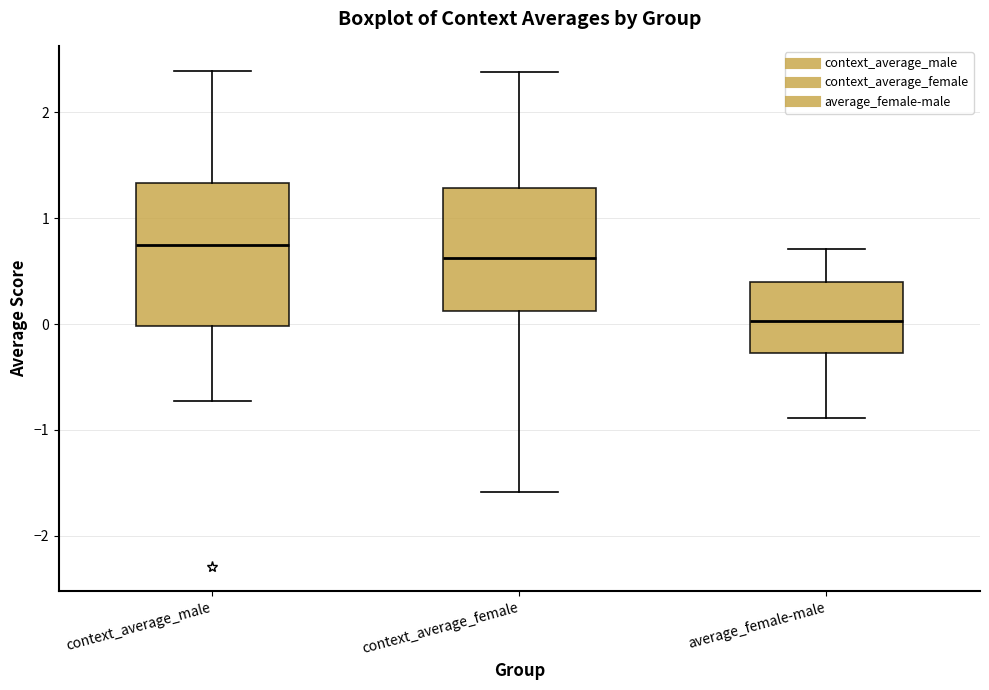

Reading left to right, read every box against the y-axis: the position of its median line, the range the box covers, and the ends of its whiskers. The values are not printed on the chart, so give them approximately, as read against the axis.

context_average_male: median 0.7, box 0.0 to 1.3, whiskers -0.7 to 2.4
context_average_female: median 0.6, box 0.1 to 1.3, whiskers -1.6 to 2.4
average_female-male: median 0.0, box -0.3 to 0.4, whiskers -0.9 to 0.7